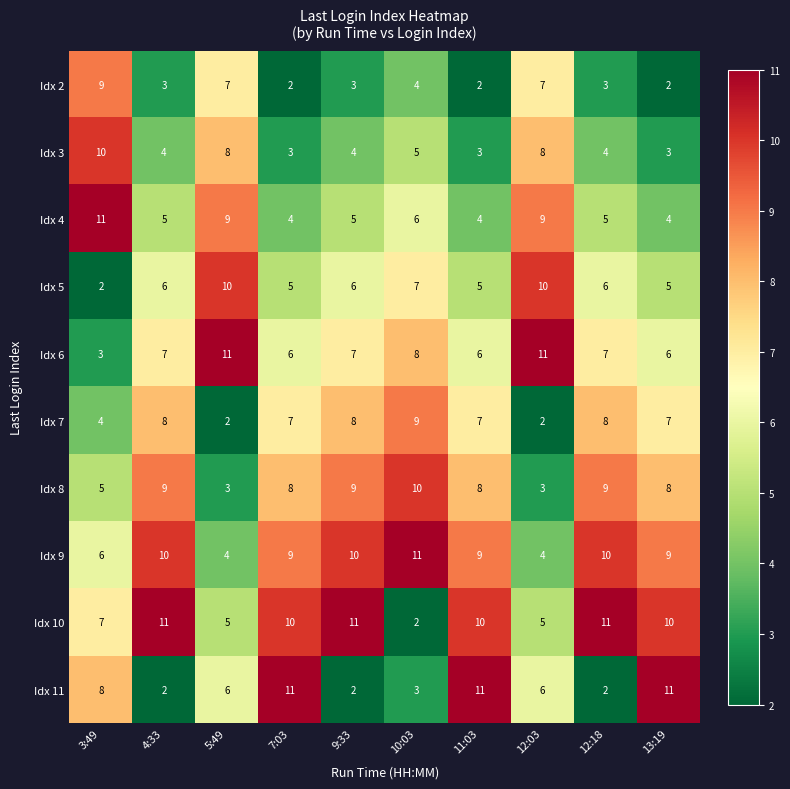

At which label is Idx 4 closest to 7?

10:03